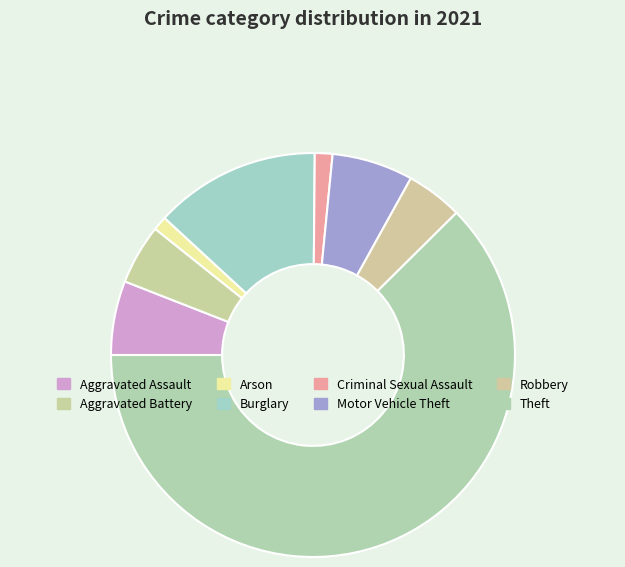

Count the number of slices in the pie.

8